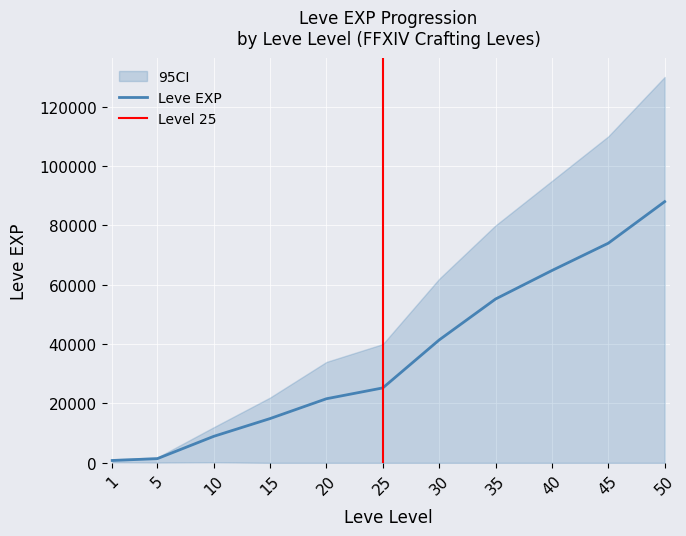

What is the maximum value for Leve EXP?

88000